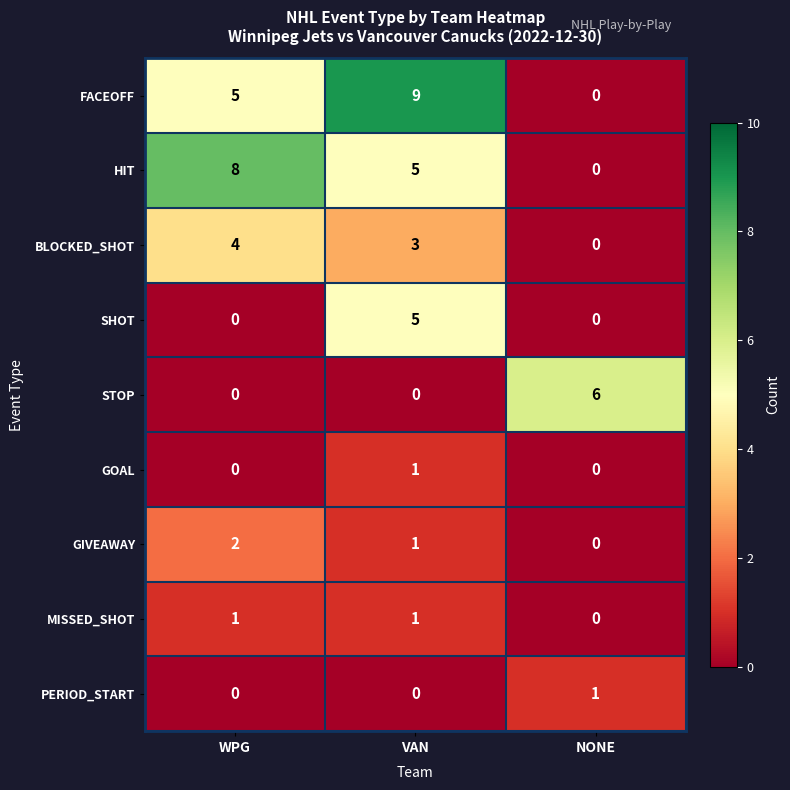

Which series has the largest total across all categories?

FACEOFF